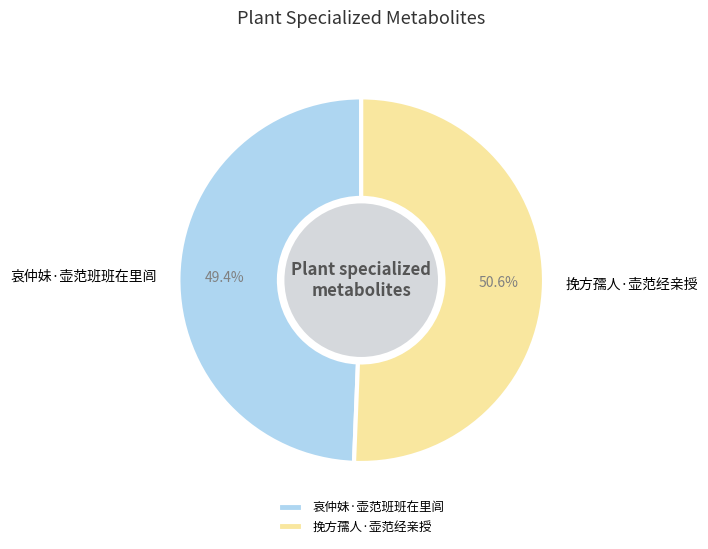

How many segments does this pie chart have?

2